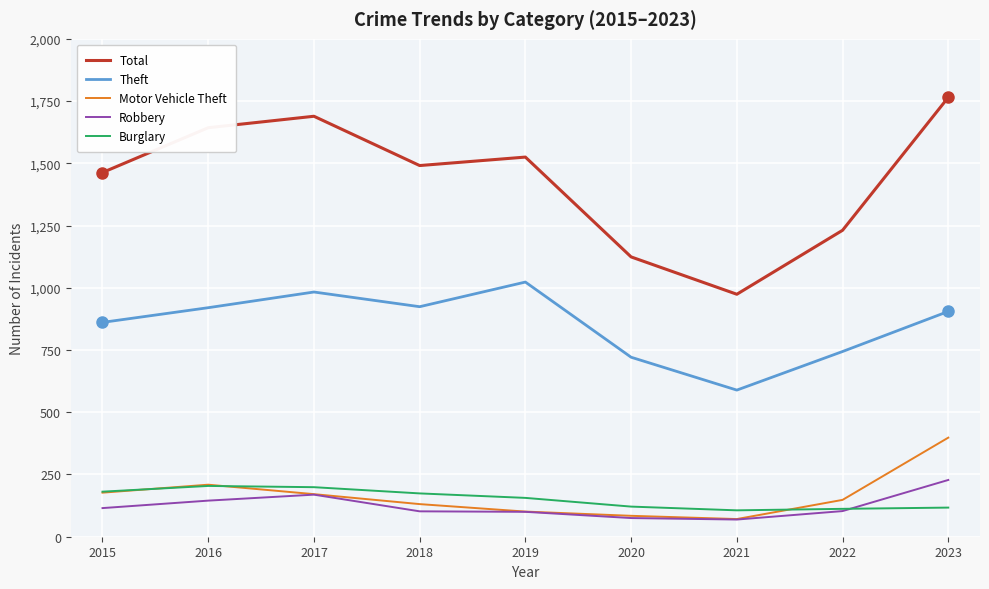

Which series has the widest spread of values?

Total